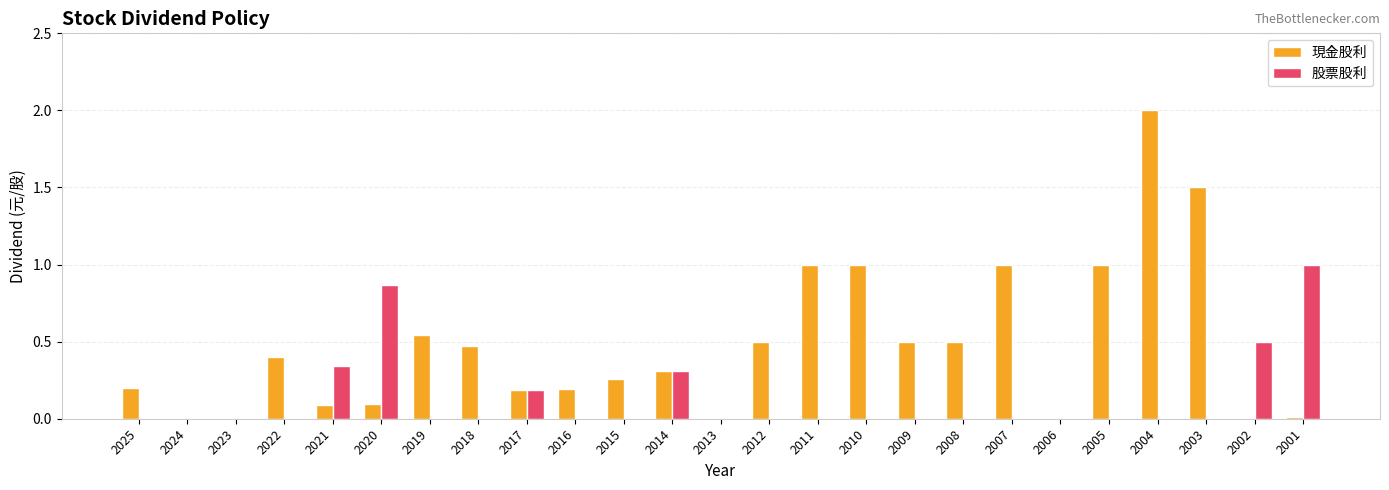

Is it true that 股票股利 equals -0.7 at 2006?

False